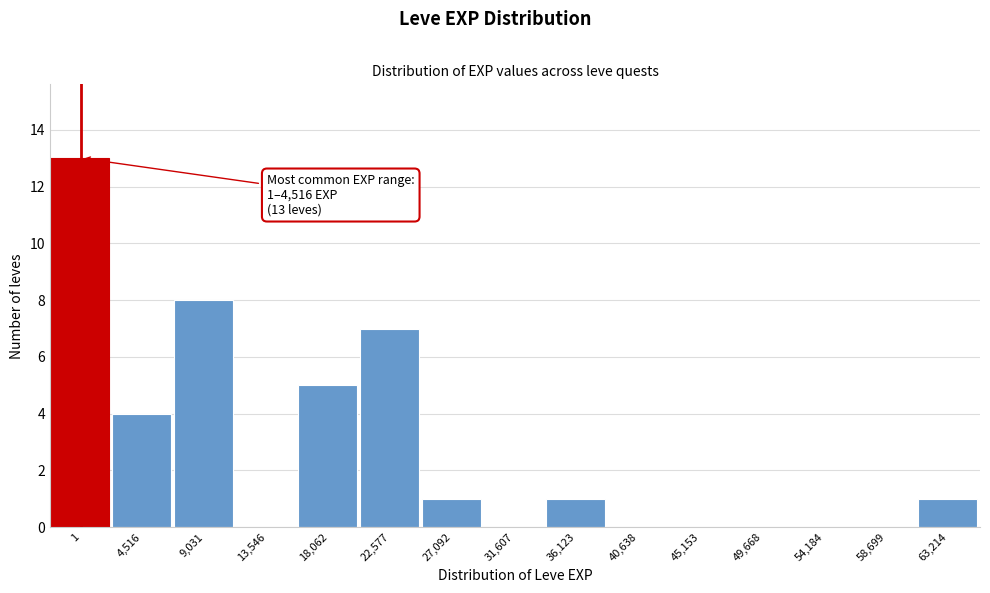

Reading left to right, what are all the values shown in this chart?

1=13	4,516=4	9,031=8	13,546=0	18,062=5	22,577=7	27,092=1	31,607=0	36,123=1	40,638=0	45,153=0	49,668=0	54,184=0	58,699=0	63,214=1